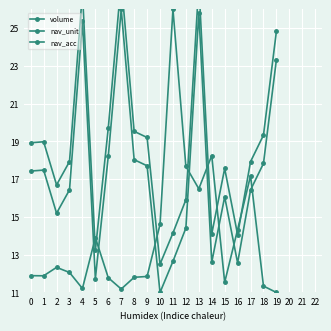

Which category has the lowest value across all series?

19